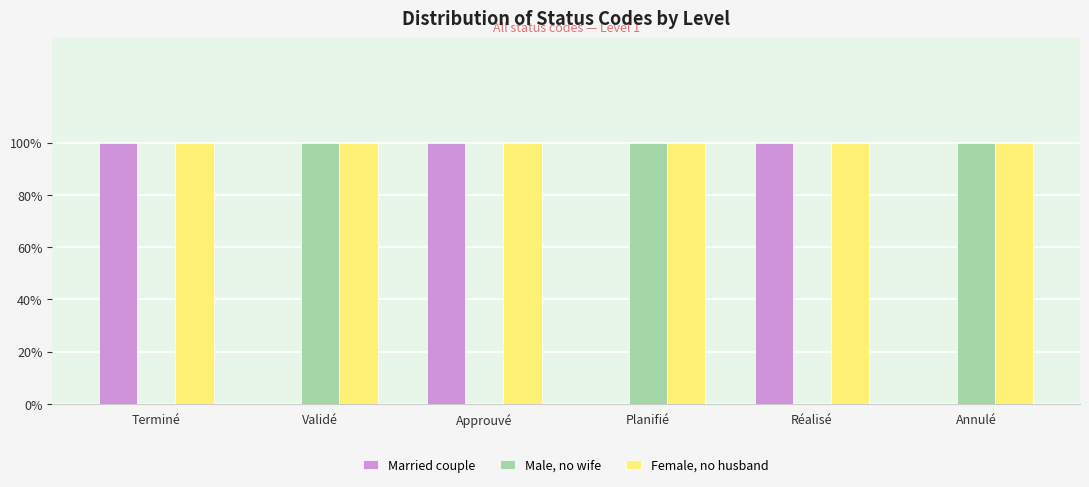

Between Approuvé and Annulé, which series saw the biggest shift?

Married couple